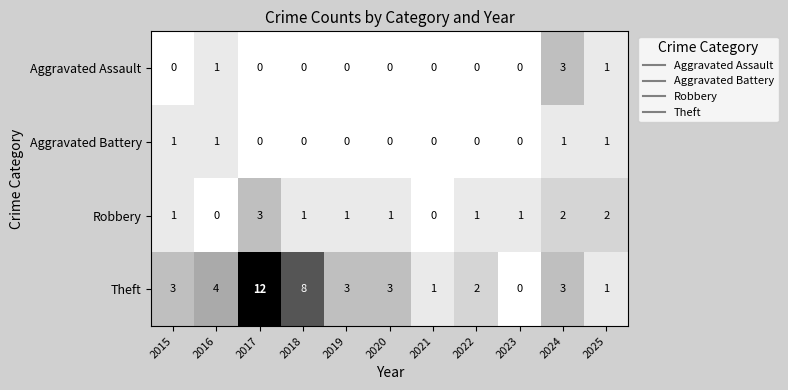

Between 2020 and 2022, which series saw the biggest shift?

Theft